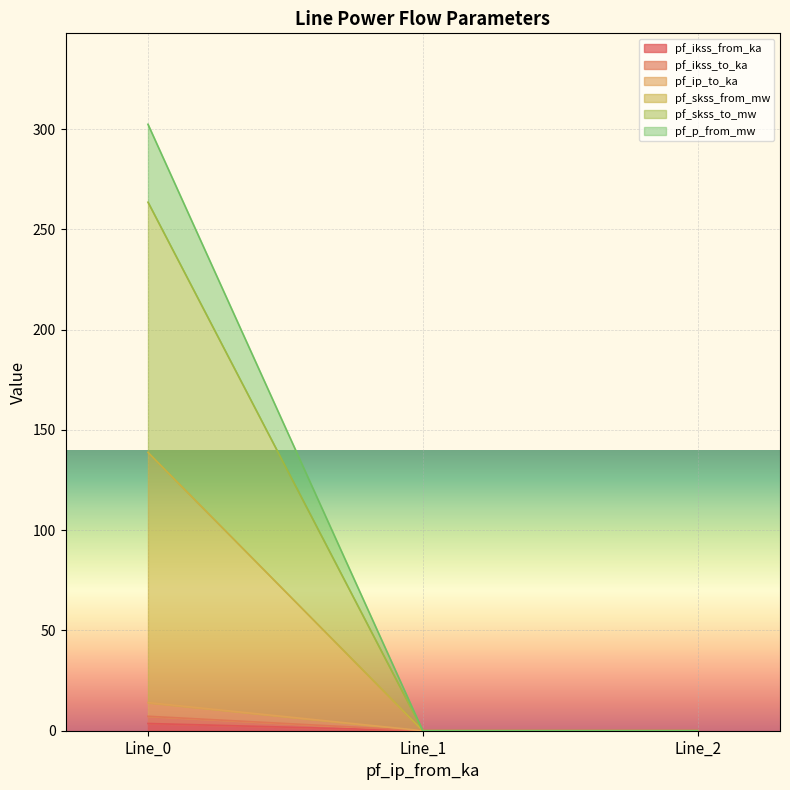

How many values in the pf_p_from_mw series exceed 0?

1